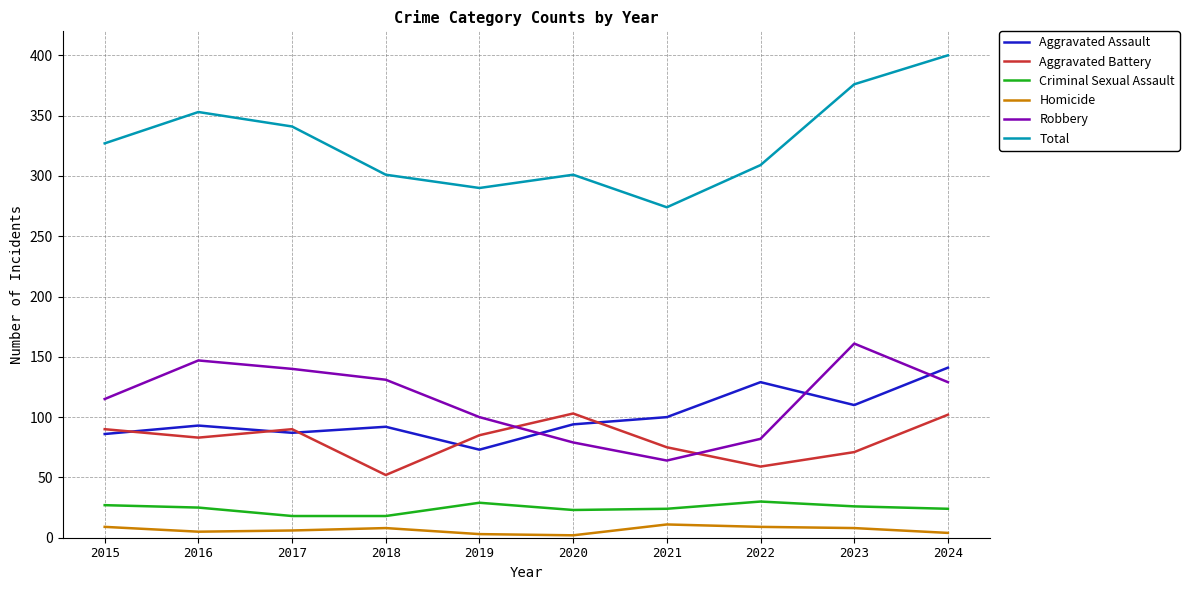

Does the chart have visible grid lines?

Yes